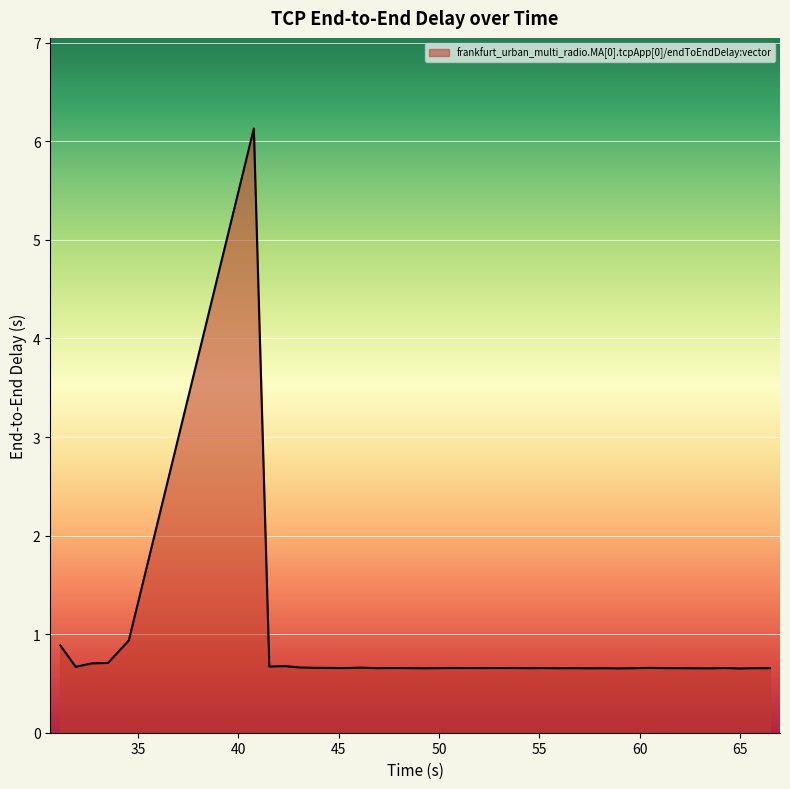

What is the smallest value displayed?

0.7